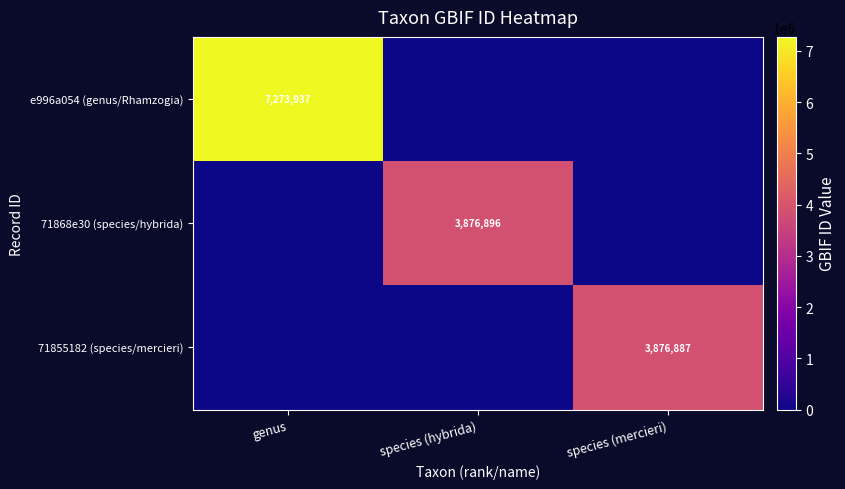

The value of e996a054 (genus/Rhamzogia) at genus is 10066590. True or false?

False